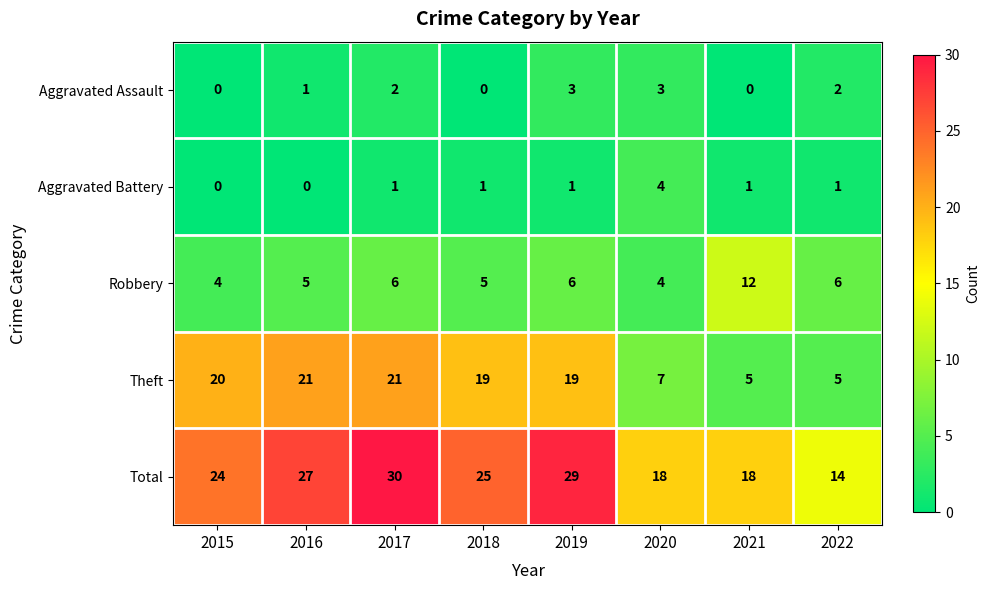

Where does the Theft series first go above 19?

2015